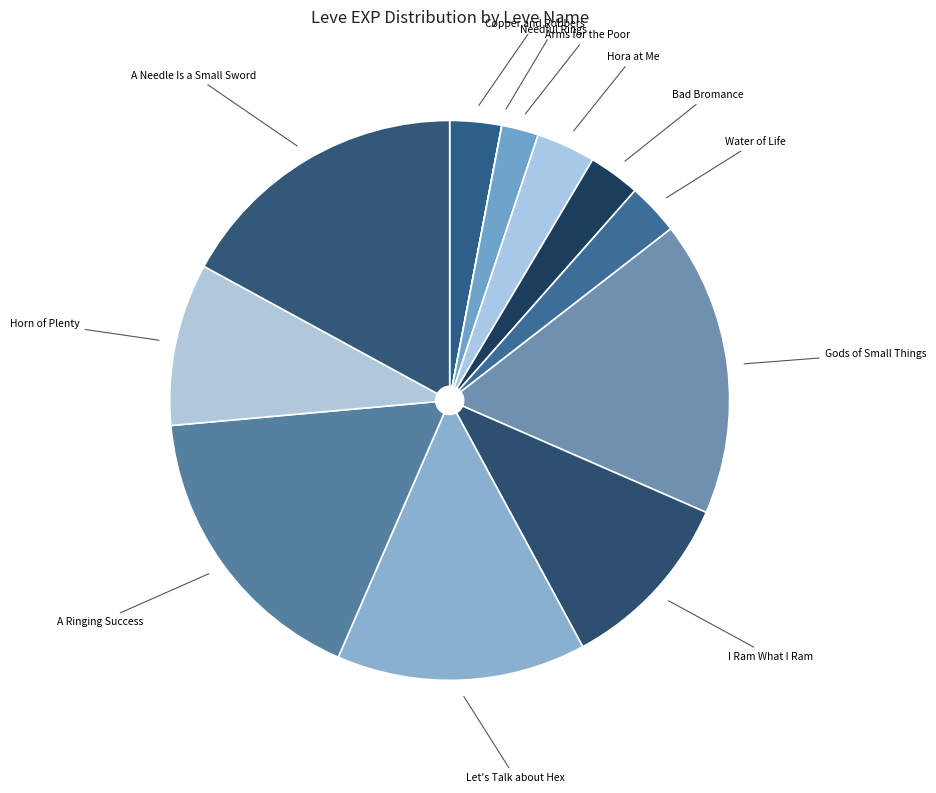

Count the number of slices in the pie.

12